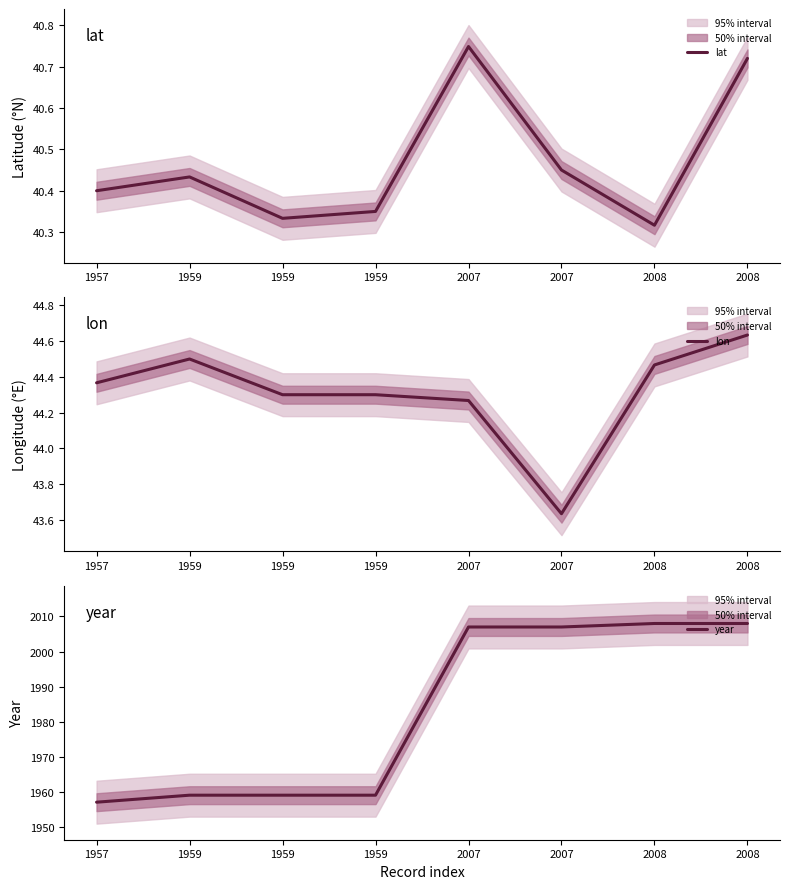

True or false: lat and lon intersect in this chart.

False